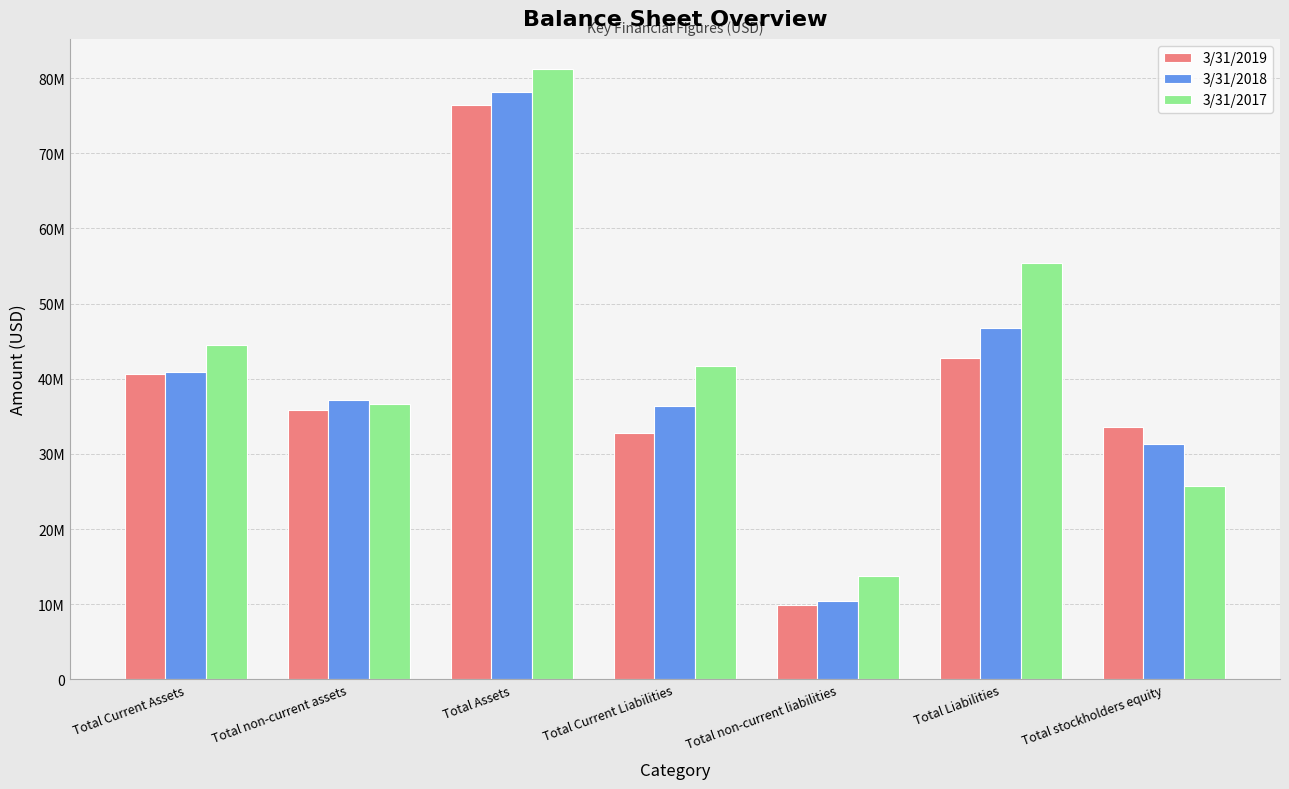

Rank the series at Total Current Liabilities from lowest to highest value.

3/31/2019, 3/31/2018, 3/31/2017